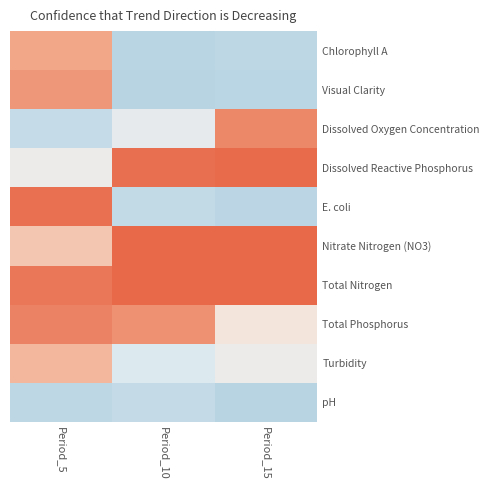

At how many categories does at least one series exceed 0?

3